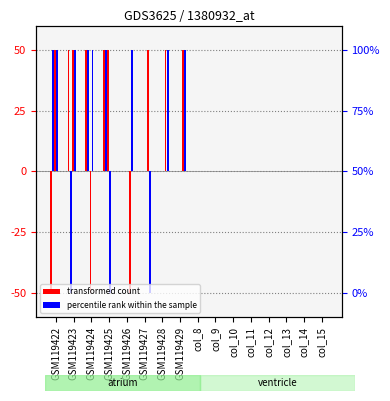

How many values in series 4 are below zero?

1